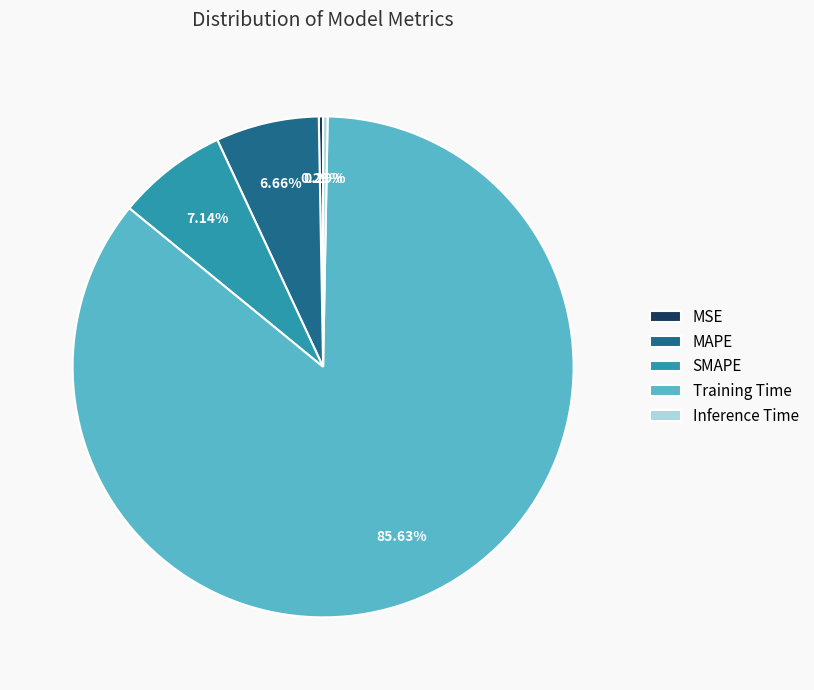

True or false: MAPE accounts for 7% of the total.

True